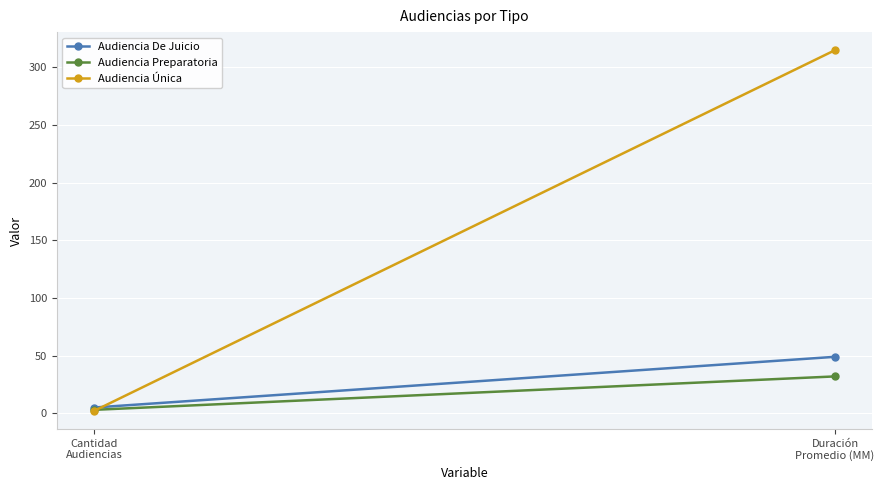

Reading right to left, what are all the values shown in this chart?

Audiencia De Juicio: Duración
Promedio (MM)=49	Cantidad
Audiencias=5
Audiencia Preparatoria: Duración
Promedio (MM)=32	Cantidad
Audiencias=3
Audiencia Única: Duración
Promedio (MM)=315	Cantidad
Audiencias=2